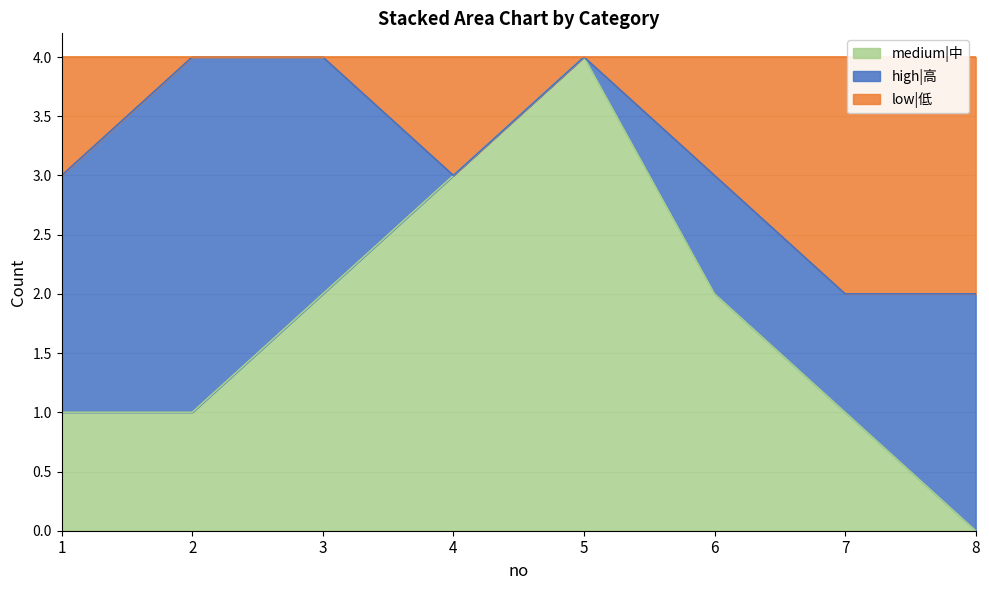

The medium|中 series shows 2 at 8. True or false?

False